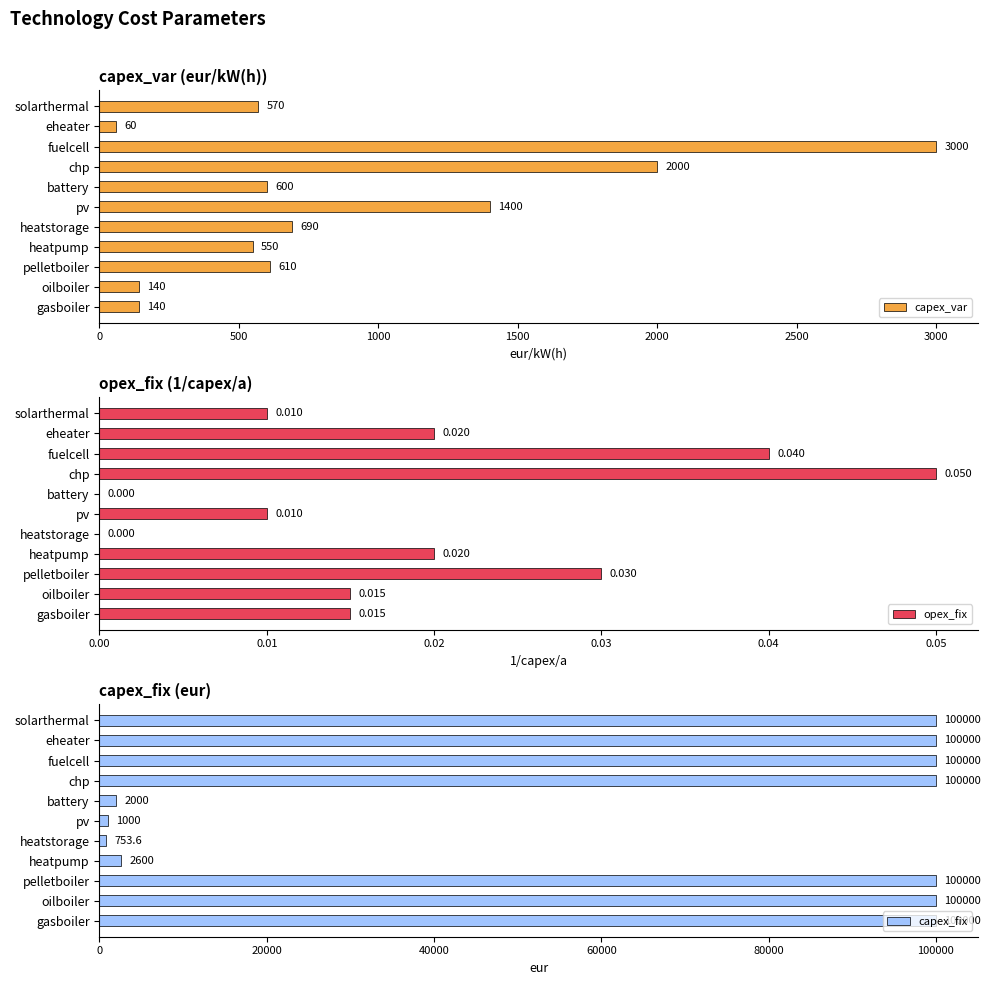

Does the chart contain stacked bars?

No